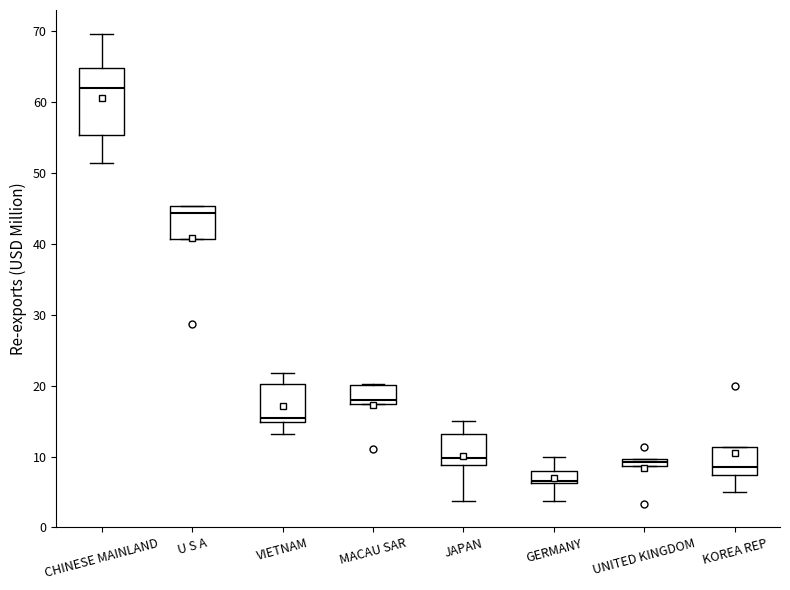

Which box has the lowest median line?

GERMANY